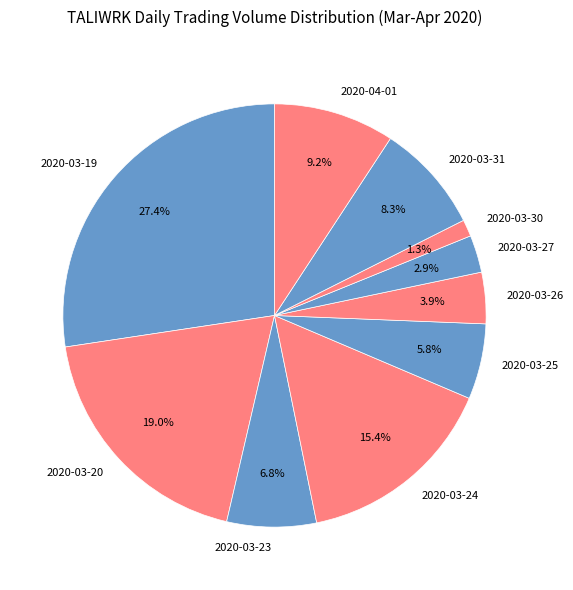

Do 2020-03-24 and 2020-03-30 together represent more than half of the pie?

No